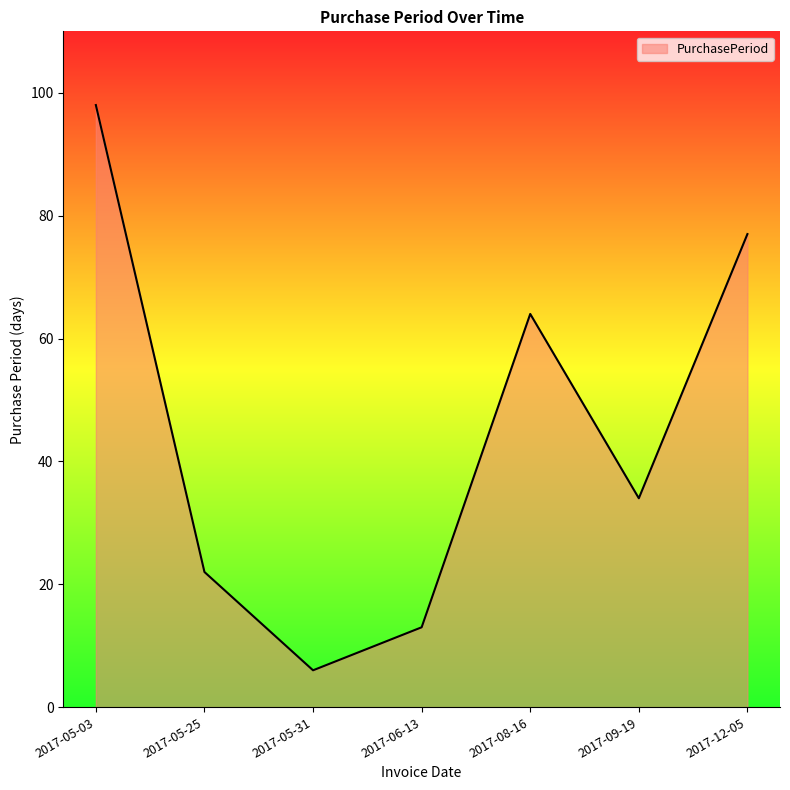

List the labels in order of value, smallest first.

2017-05-31, 2017-06-13, 2017-05-25, 2017-09-19, 2017-08-16, 2017-12-05, 2017-05-03